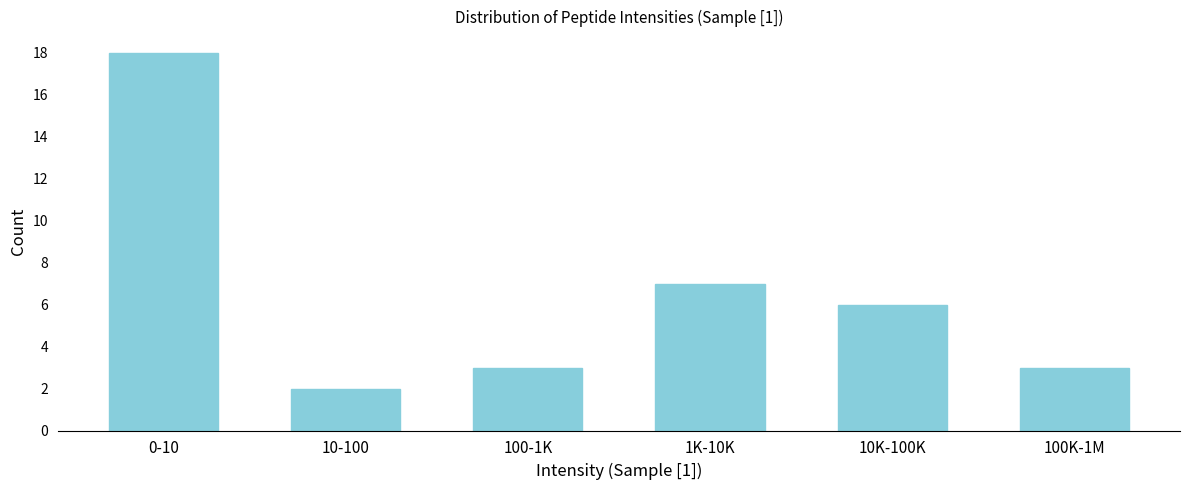

Reading left to right, list all the values displayed in this chart.

18	2	3	7	6	3